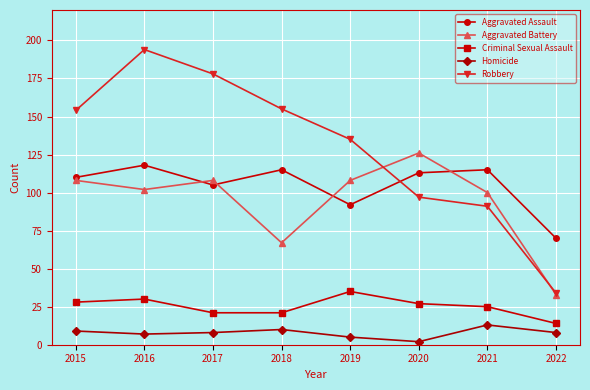

Which series has the largest range (max minus min)?

Robbery